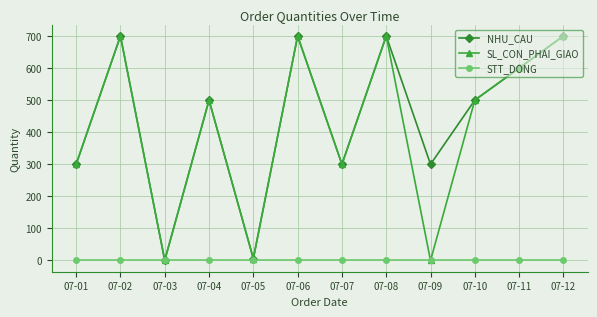

Which series changed the most between 07-09 and 07-11?

SL_CON_PHAI_GIAO